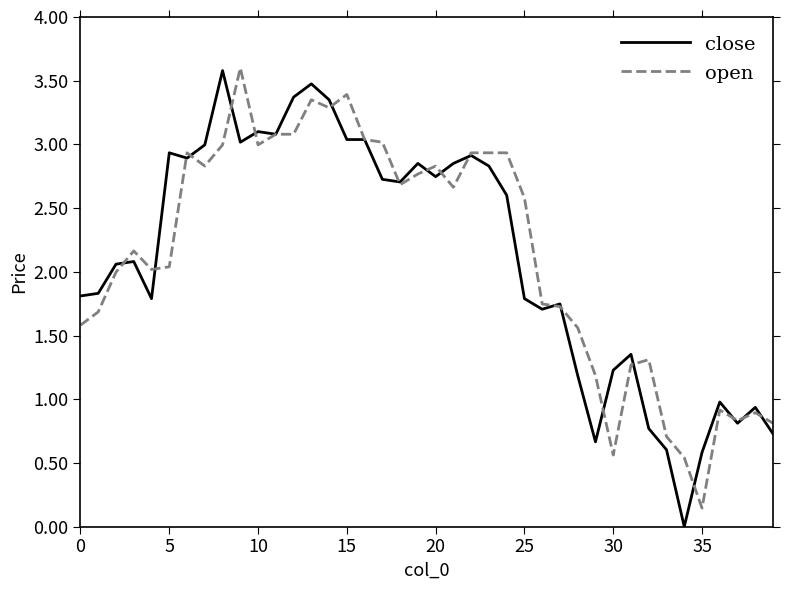

Which series has the largest range (max minus min)?

close